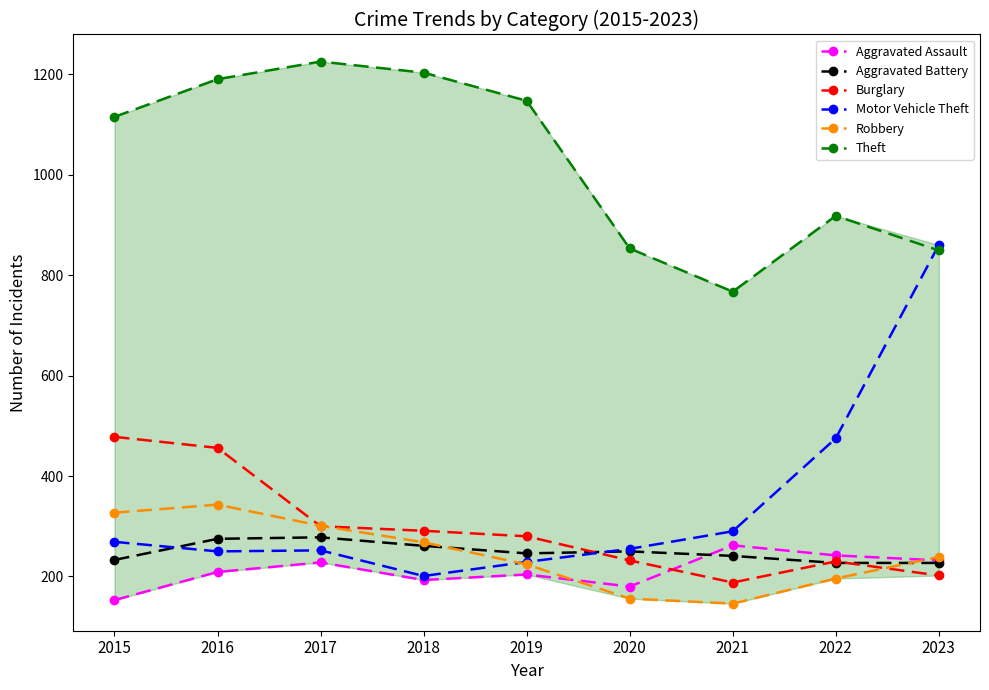

What is the value of the Motor Vehicle Theft point at the 3rd from the left?

252